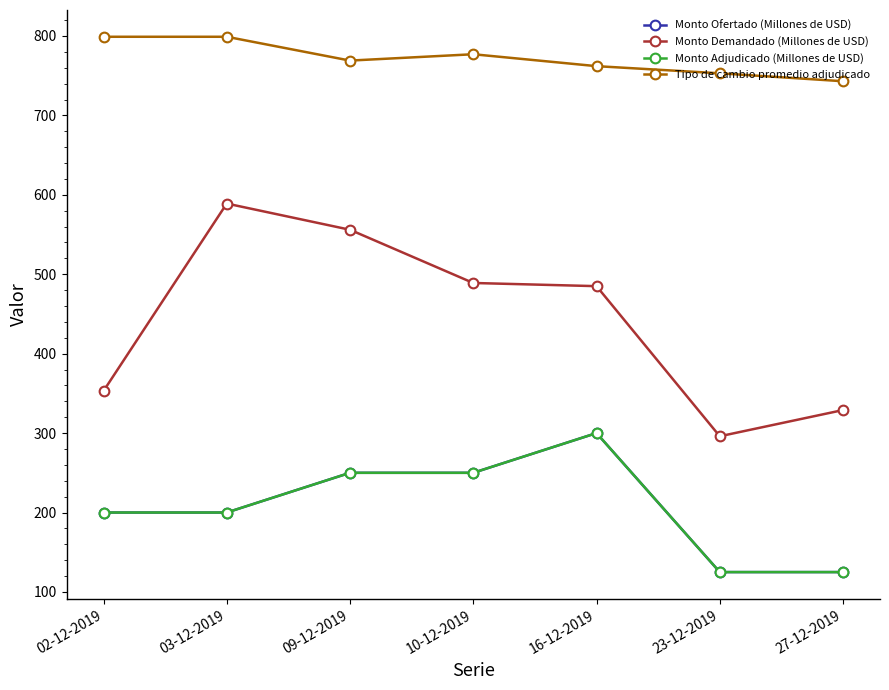

Is this an area chart (filled region under the line)?

No